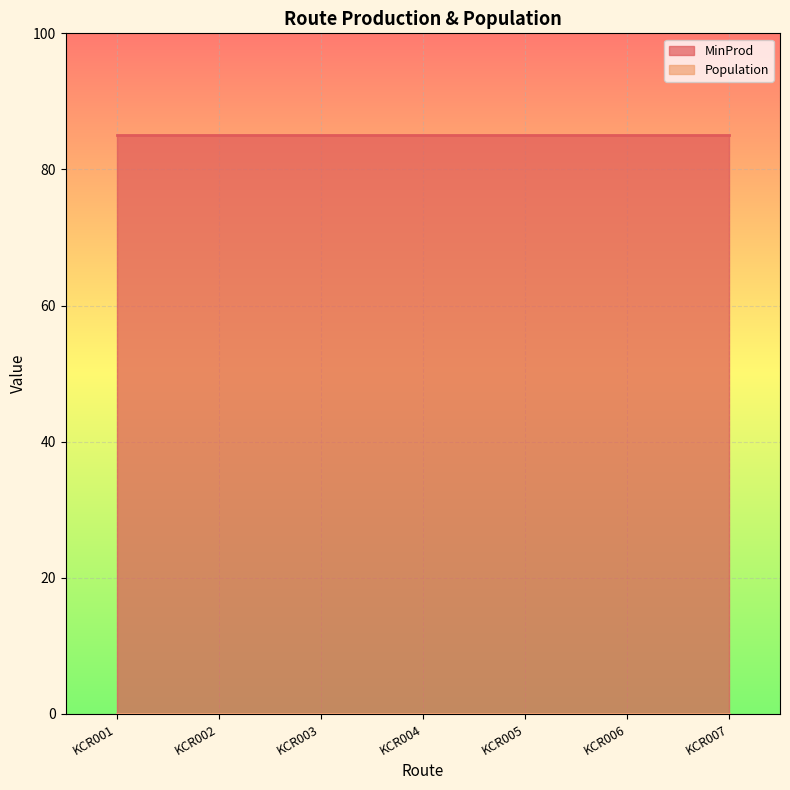

At which label is MinProd closest to 85?

KCR001